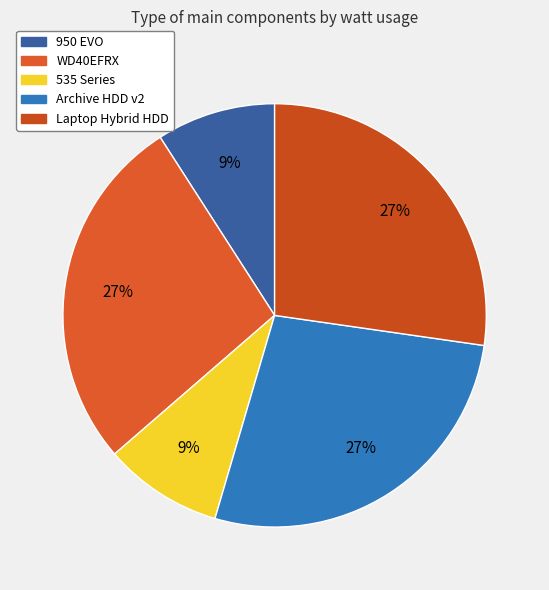

To the nearest percent, what is the difference between the Laptop Hybrid HDD and 535 Series slice percentages?

18%